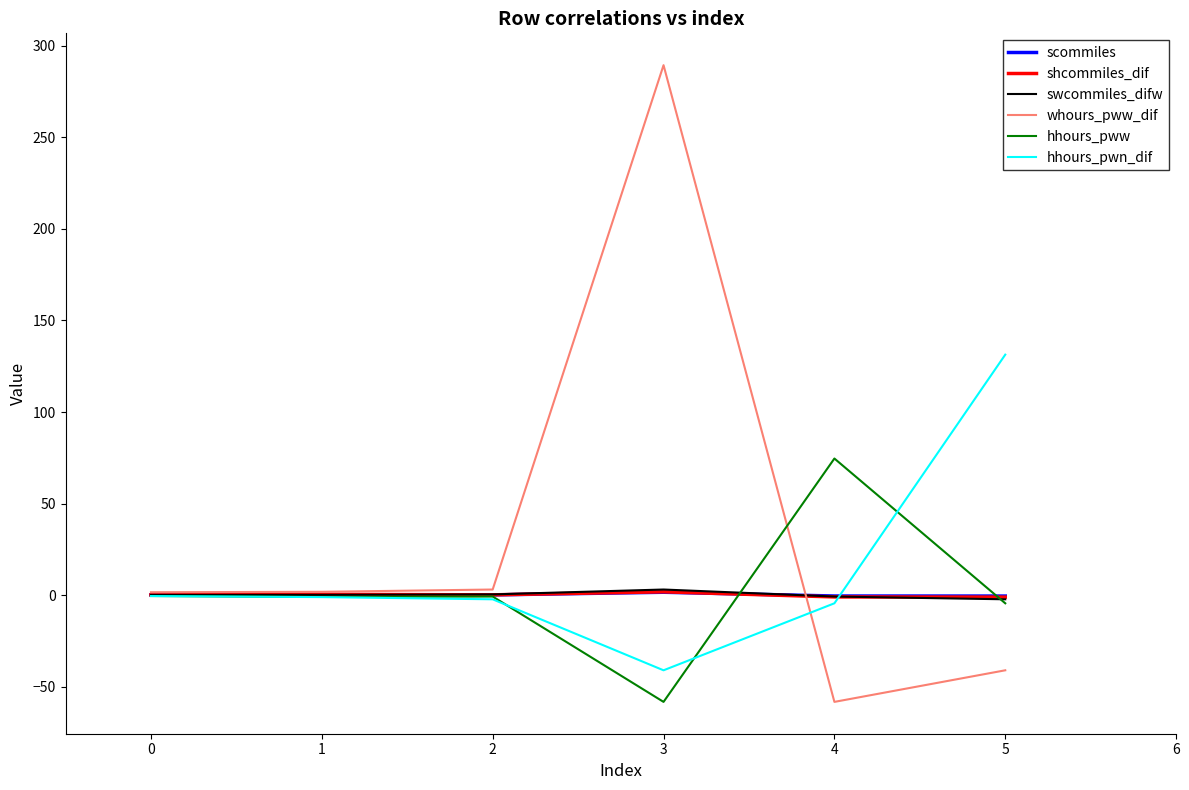

What is the maximum value shown in the chart?

289.5